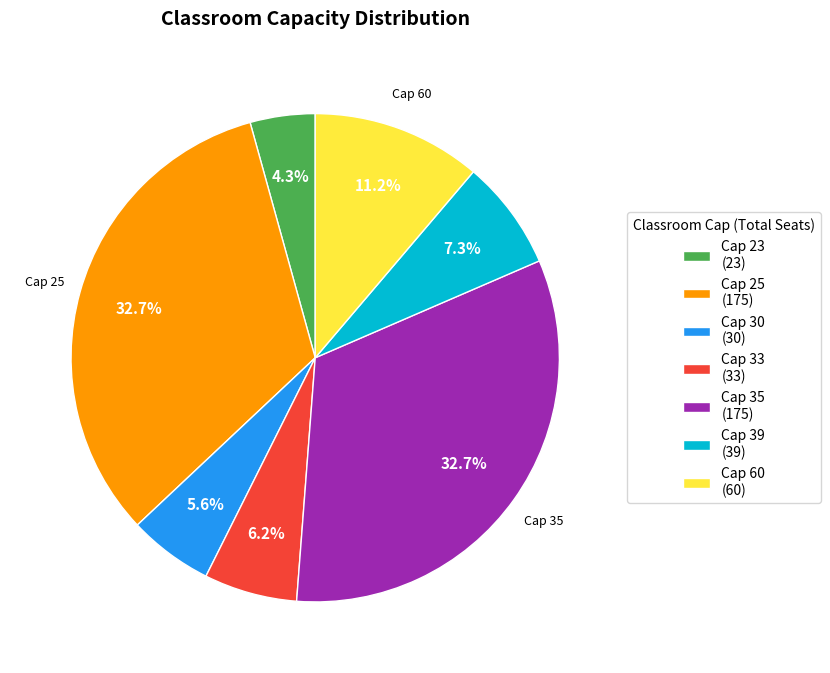

What is the total percentage of Cap 30 (30) and Cap 35 (175)?

38.3%